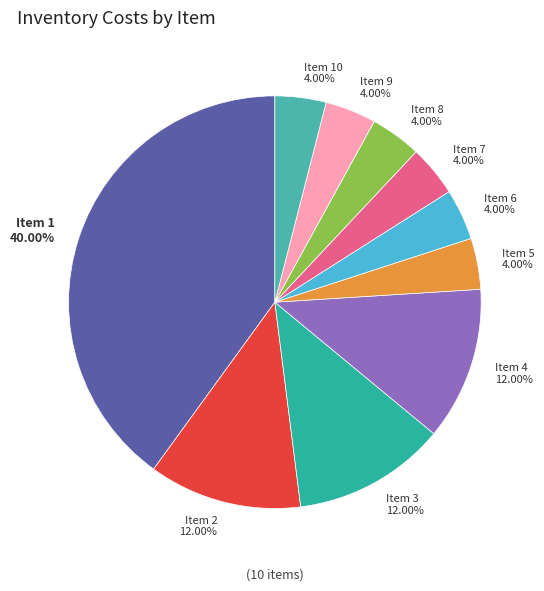

How many slices are in this pie chart?

10